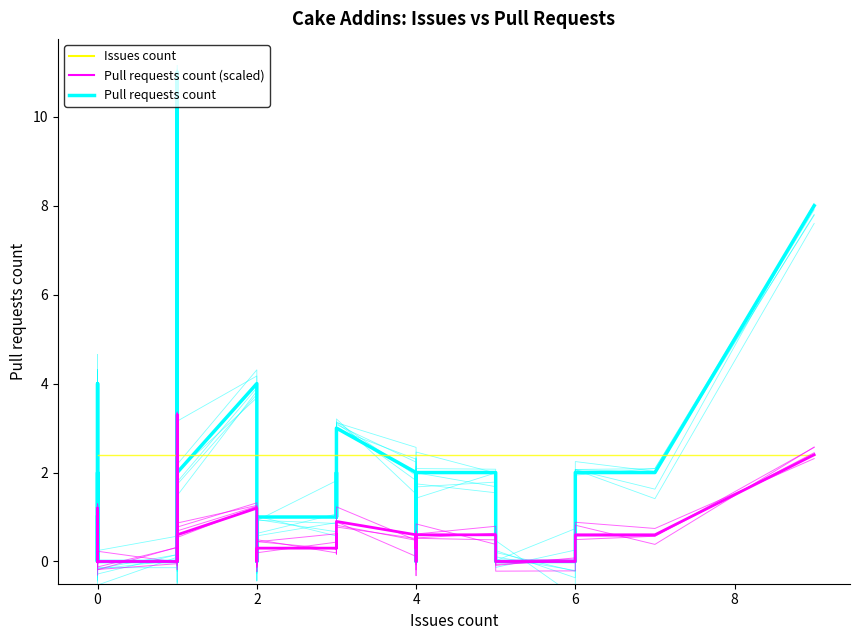

True or false: Pull requests count (scaled) and Issues count intersect in this chart.

True